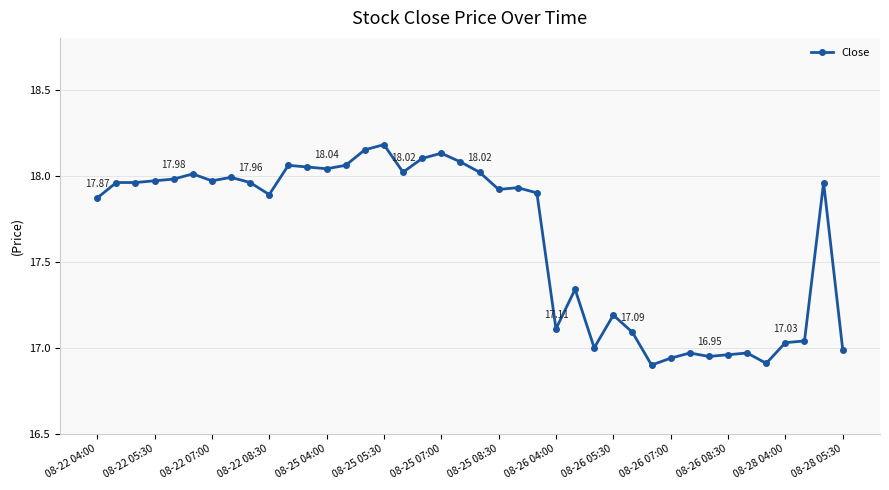

True or false: the data has more than 0 interior local peaks.

True